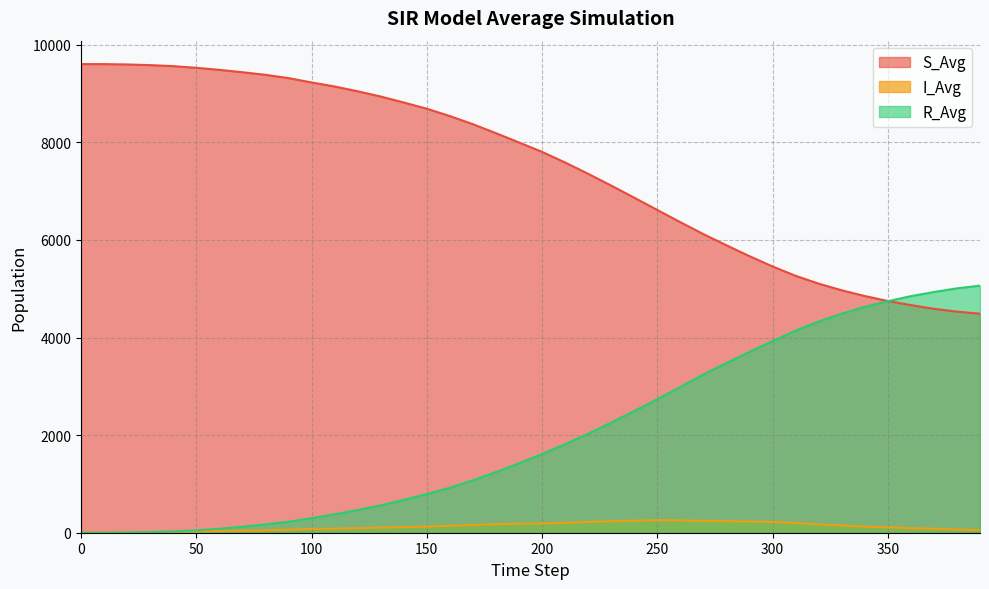

Reading left to right, what are all the values shown in this chart?

S_Avg: 9603.0	9602.5	9595.6	9582.1	9561.1	9526.8	9484.8	9436.8	9383.2	9315.9	9227.0	9144.0	9045.9	8938.8	8815.9	8688.4	8538.4	8371.7	8187.0	7997.0	7804.5	7586.5	7354.9	7113.3	6865.1	6613.9	6363.1	6119.0	5890.0	5666.6	5456.1	5264.3	5104.2	4968.0	4850.4	4748.3	4664.5	4588.3	4530.8	4488.5
I_Avg: 1.0	1.5	4.5	10.4	17.9	27.8	37.5	44.0	50.4	62.7	78.9	82.6	93.2	105.1	114.8	123.8	143.8	156.4	175.0	184.4	187.8	204.1	221.9	233.7	245.8	256.0	252.8	241.1	235.9	230.3	220.7	200.1	171.4	147.7	123.4	111.8	91.6	83.1	65.4	52.7
R_Avg: 0.0	0.0	3.9	11.5	25.0	49.4	81.7	123.2	170.4	225.4	298.1	377.4	464.9	560.1	673.3	791.8	921.8	1075.9	1242.0	1422.6	1611.7	1813.4	2027.2	2257.0	2493.1	2734.1	2988.1	3243.9	3478.1	3707.1	3927.2	4139.6	4328.4	4488.3	4630.2	4743.9	4847.9	4932.6	5007.8	5062.8